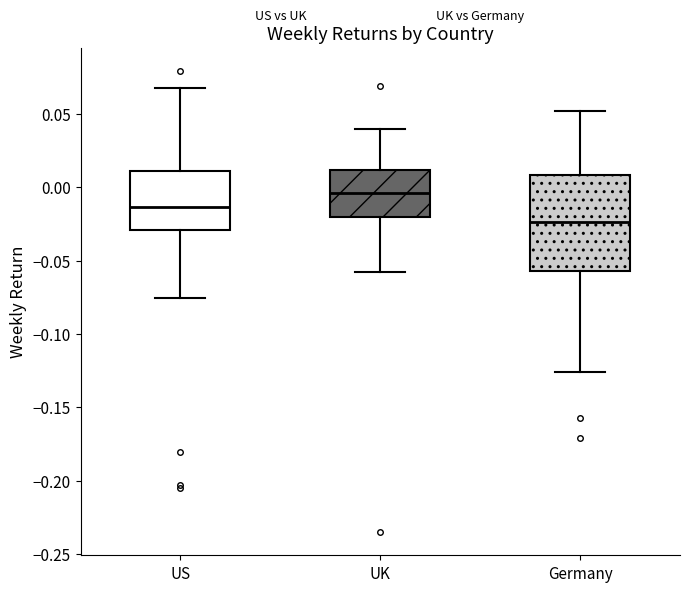

Which box has the highest median line?

UK